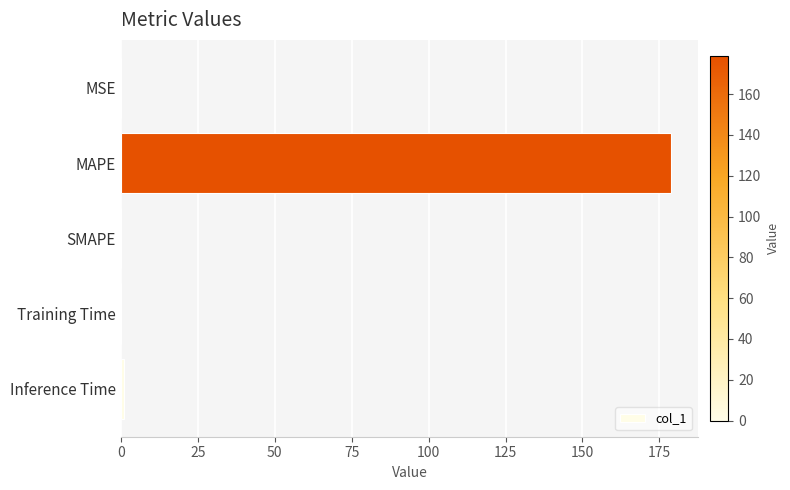

Count the number of categories in the chart.

5